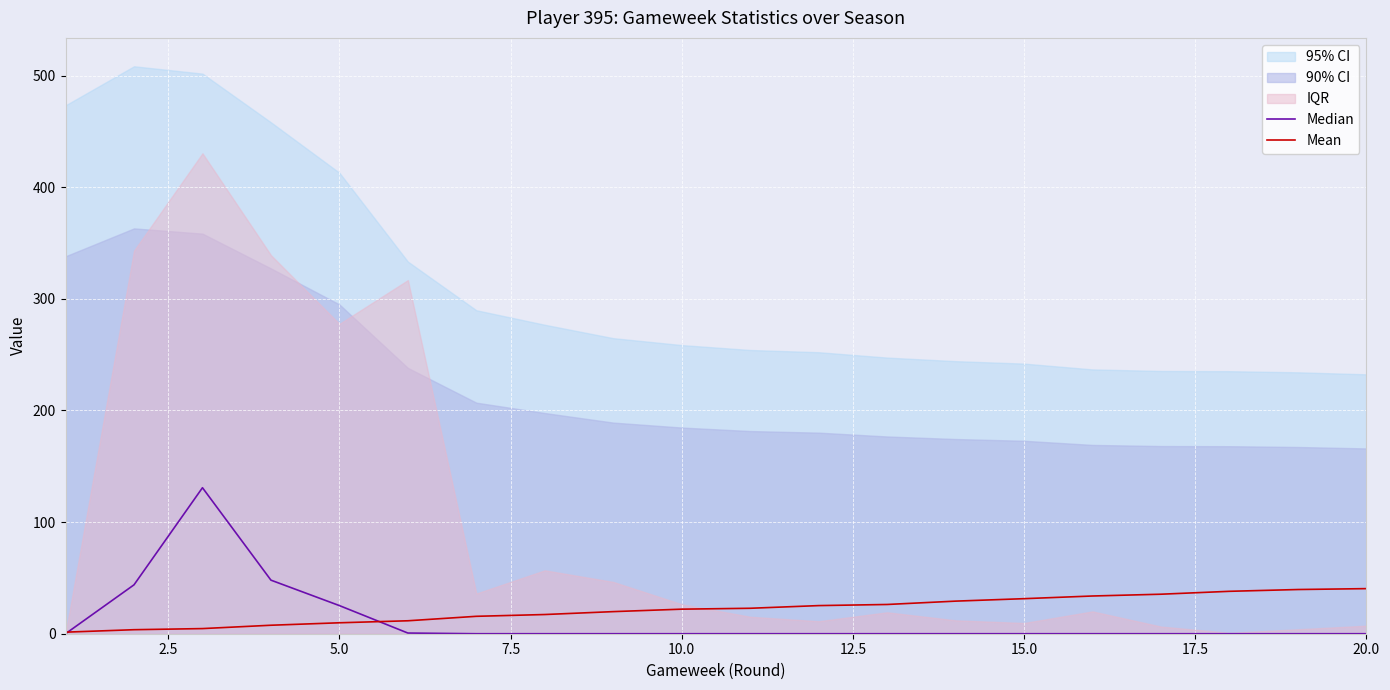

True or false: Median and Mean cross at least once.

True